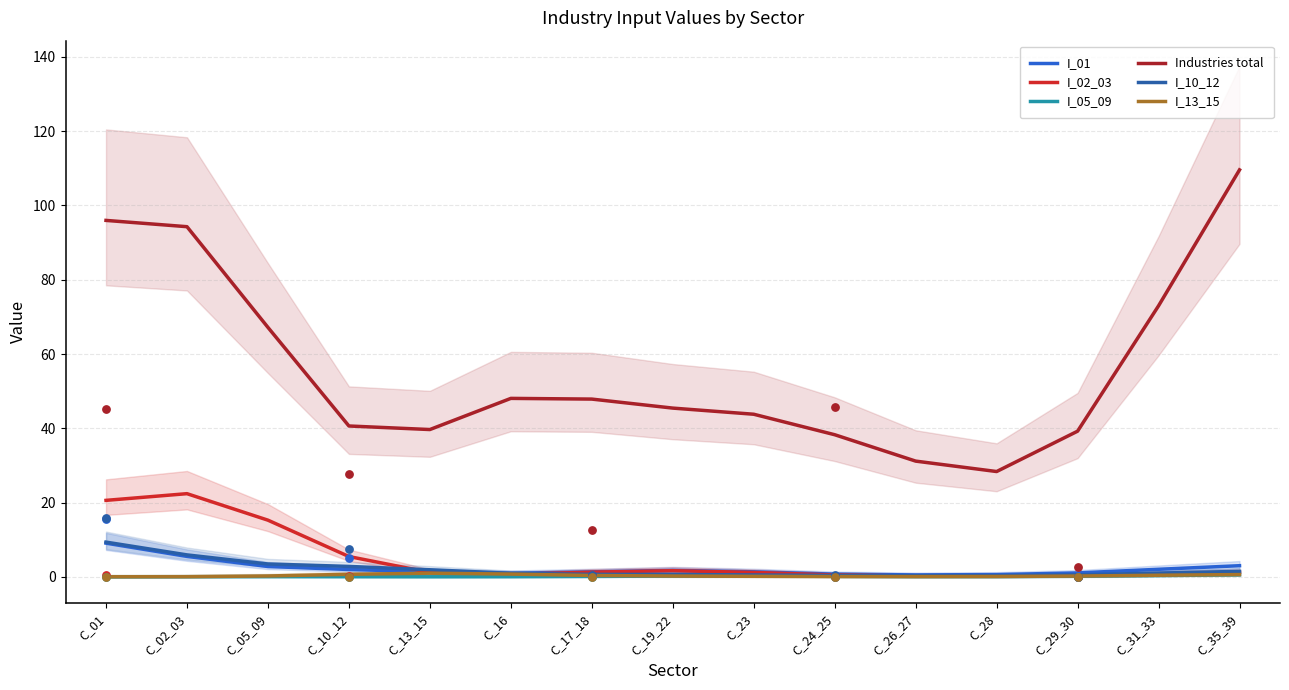

Which series contains the lowest Y value?

I_05_09